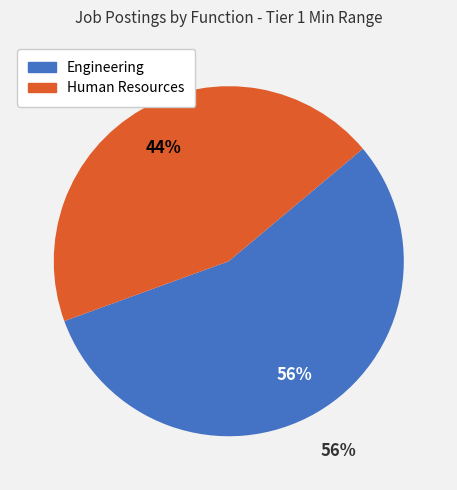

Does Engineering represent more than half of the total?

Yes